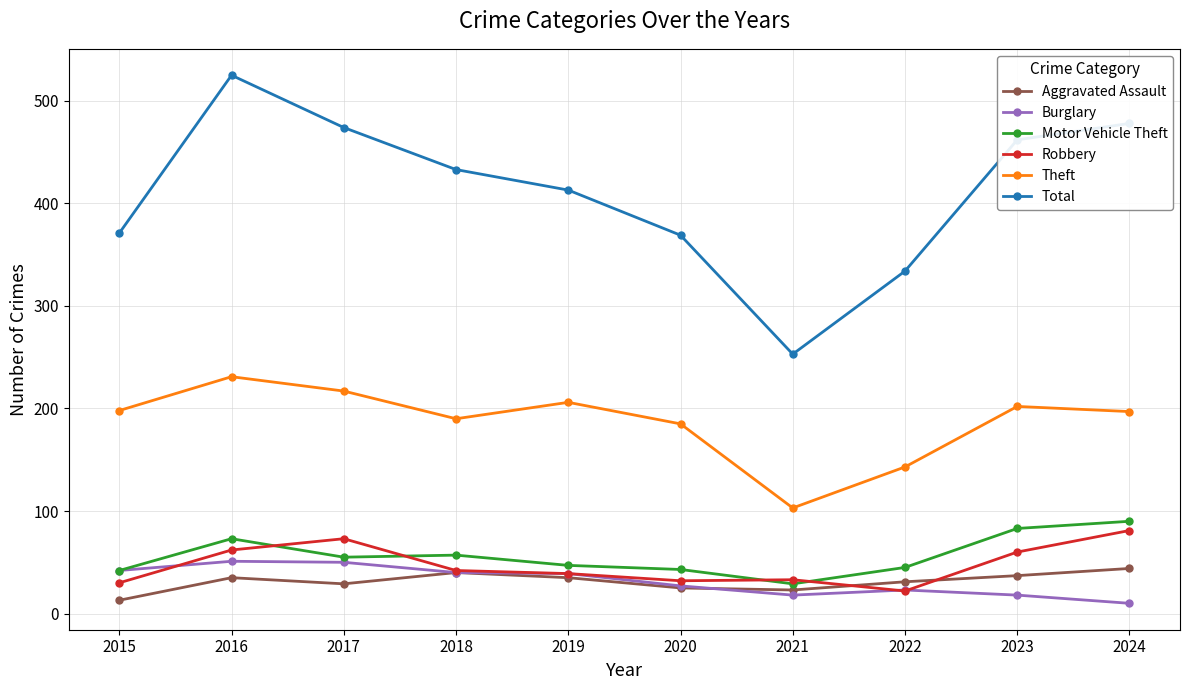

What is the spread (max minus min) of values at 2017?

445